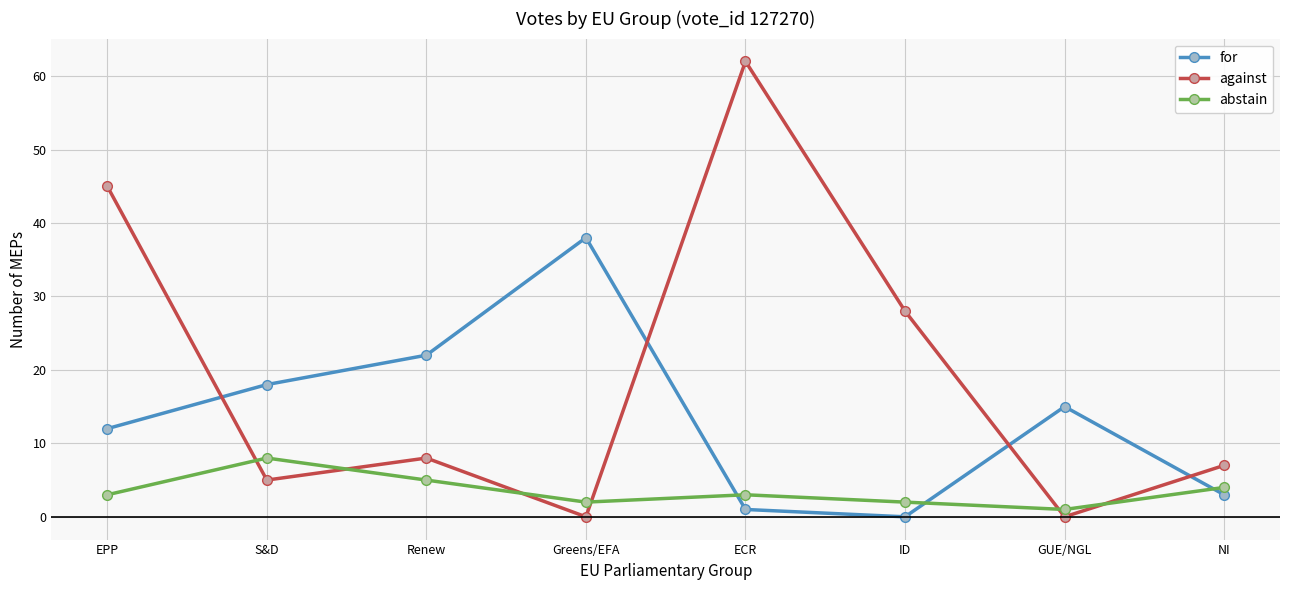

What is the label of the 6th point from the left?

ID